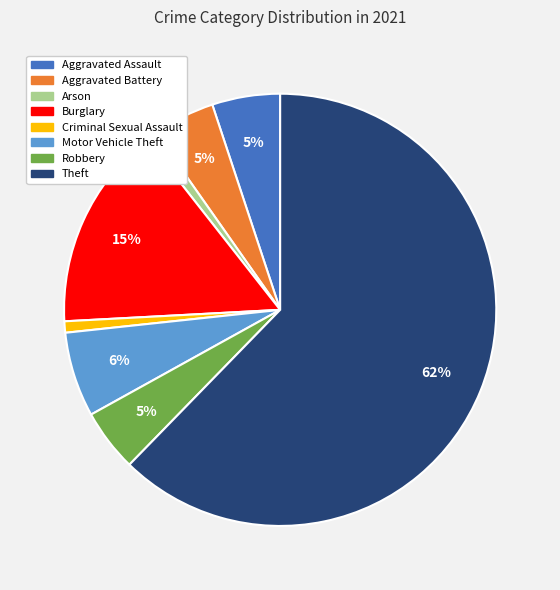

To the nearest percent, what is the combined percentage of Criminal Sexual Assault and Robbery?

6%